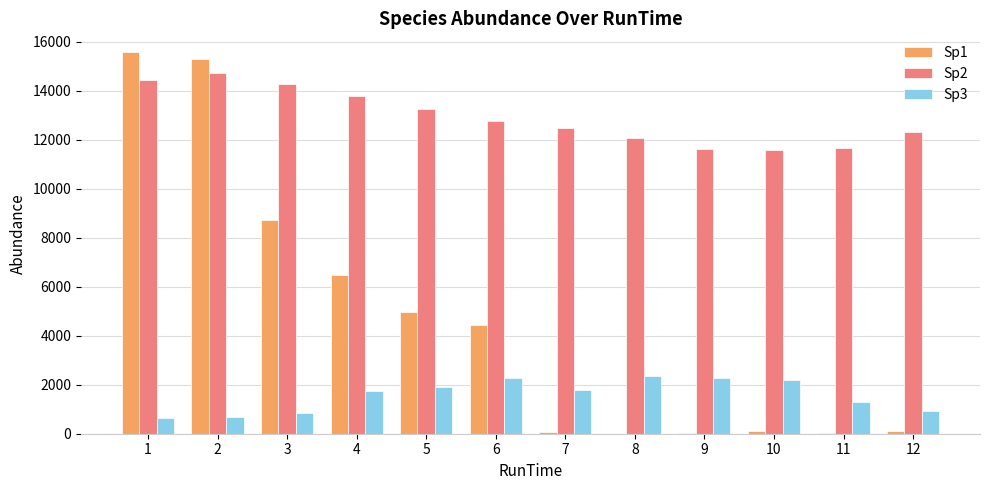

Which category has the highest value across all series?

1